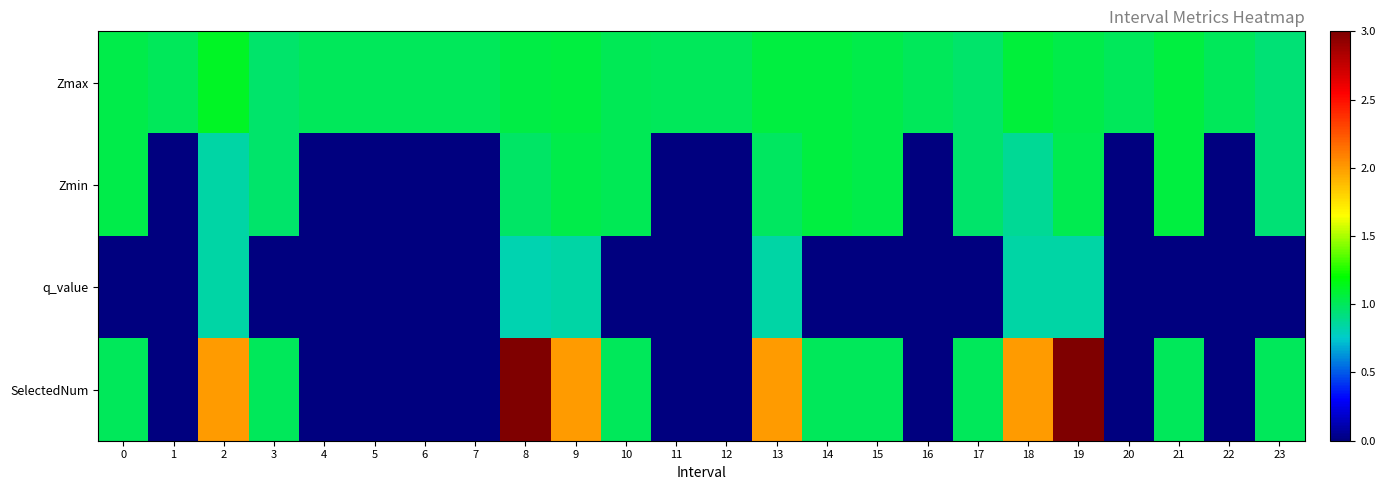

What is the maximum value shown in the chart?

3.0